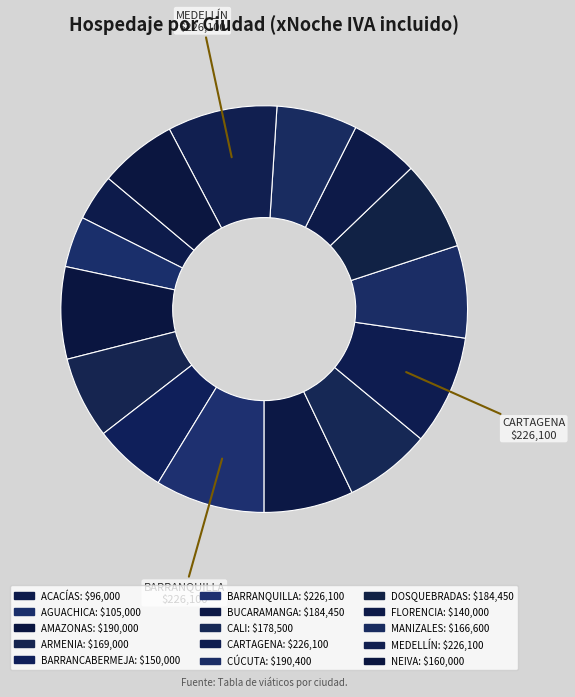

Rank the categories by value from lowest to highest.

ACACÍAS, AGUACHICA, FLORENCIA, BARRANCABERMEJA, NEIVA, MANIZALES, ARMENIA, CALI, BUCARAMANGA, DOSQUEBRADAS, AMAZONAS, CÚCUTA, BARRANQUILLA, CARTAGENA, MEDELLÍN